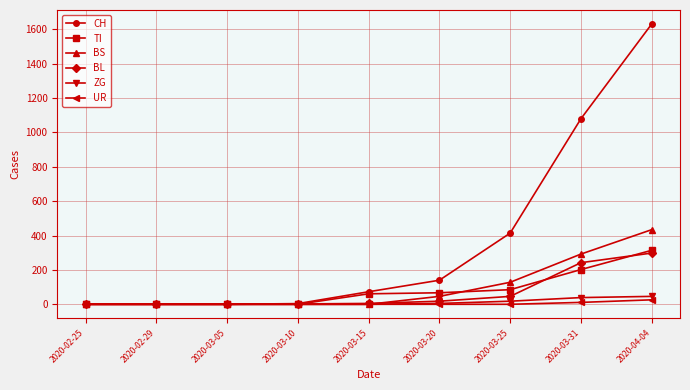

True or false: BS has more than 2 interior local peaks.

False